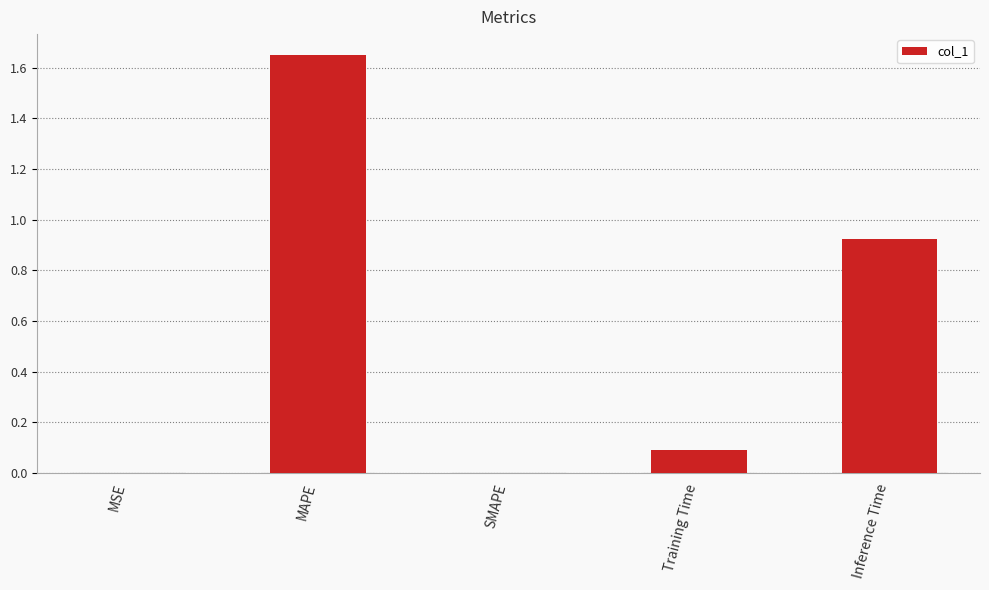

Which has a higher value, Training Time or MSE?

Training Time